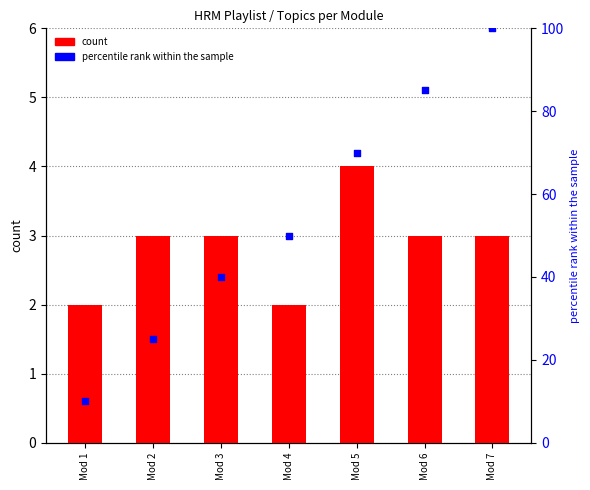

Which series contains the highest Y value?

percentile rank within the sample